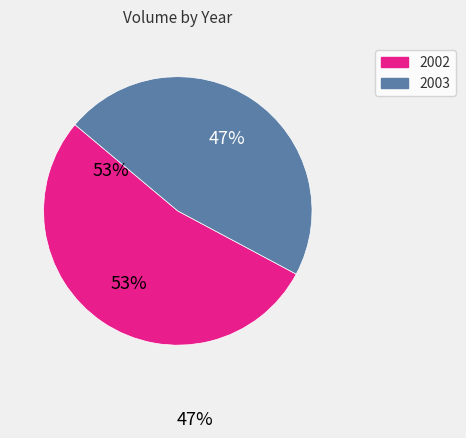

Is there a majority slice in this chart?

Yes